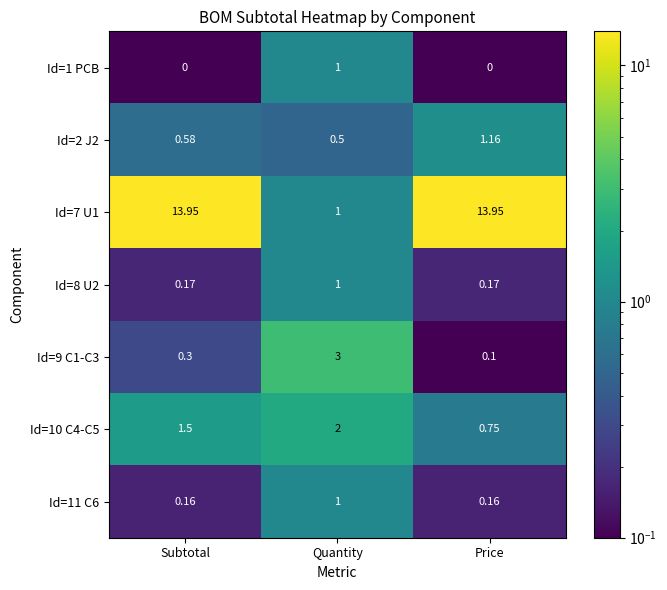

At which category is the sum across all series the highest?

Subtotal